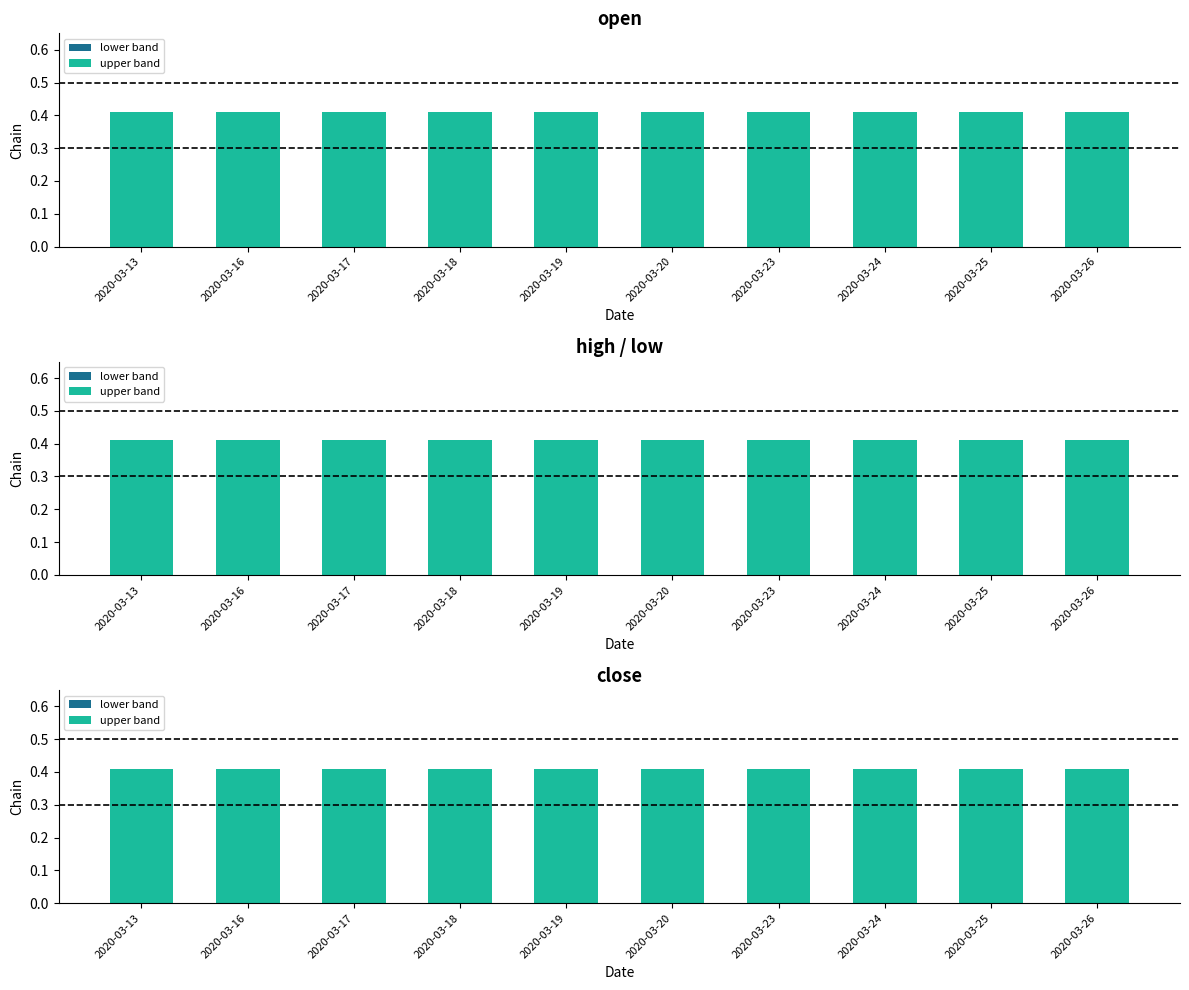

Which series changed the most between 2020-03-19 and 2020-03-25?

lower band